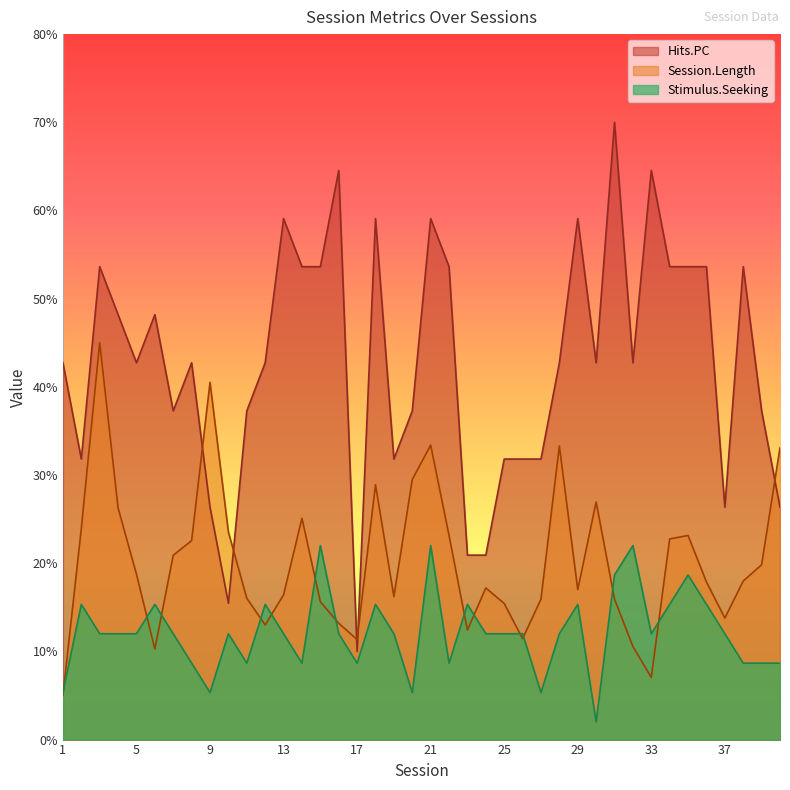

List the series in order of their peak value, highest first.

Hits.PC, Session.Length, Stimulus.Seeking